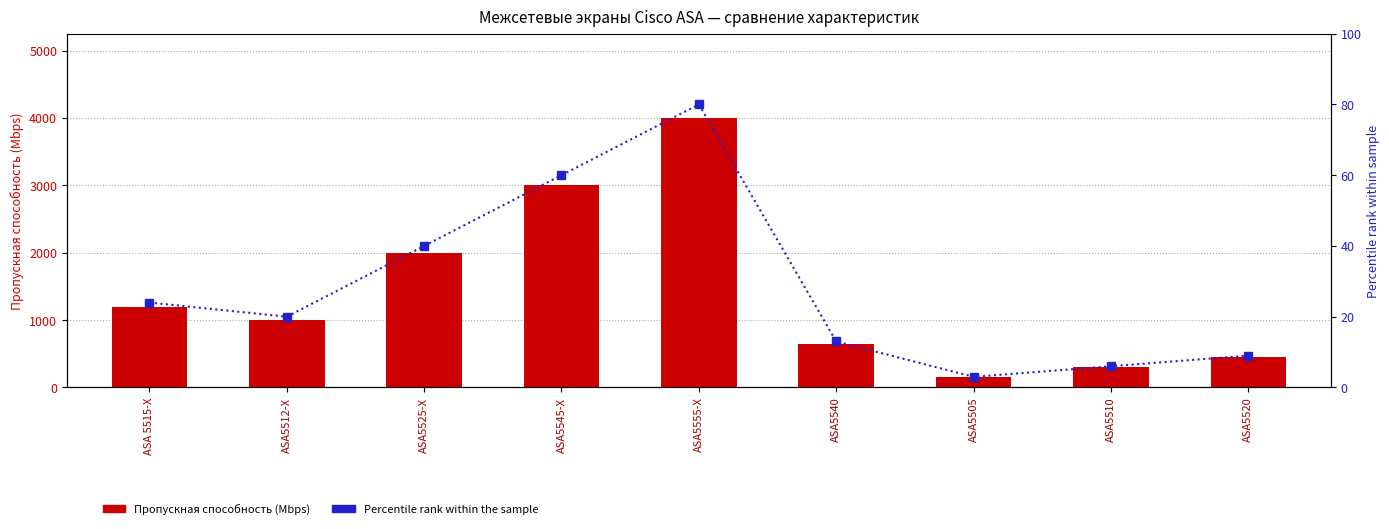

The value of Пропускная способность (Mbps) at ASA5505 is 150. True or false?

True